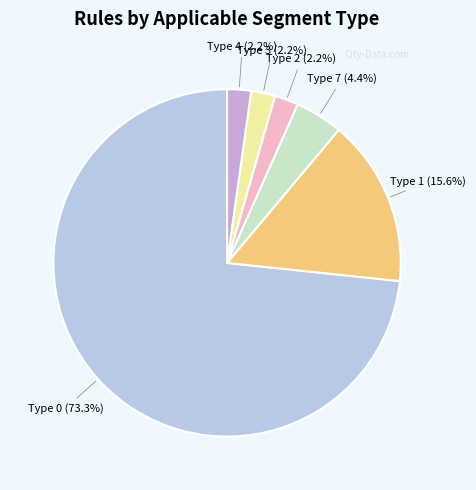

Does any single category account for the majority?

Yes